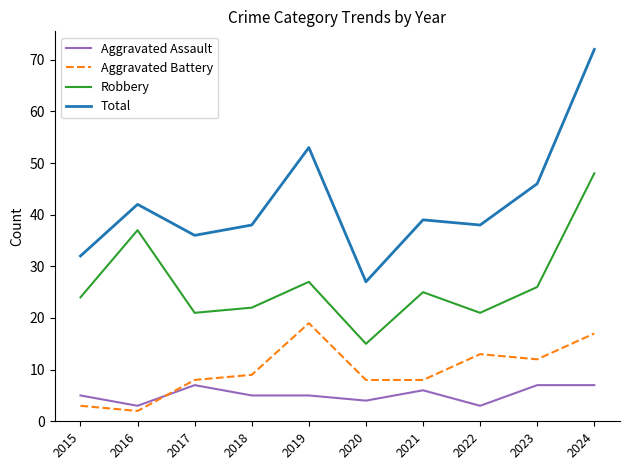

What is the spread (max minus min) of values at 2019?

48